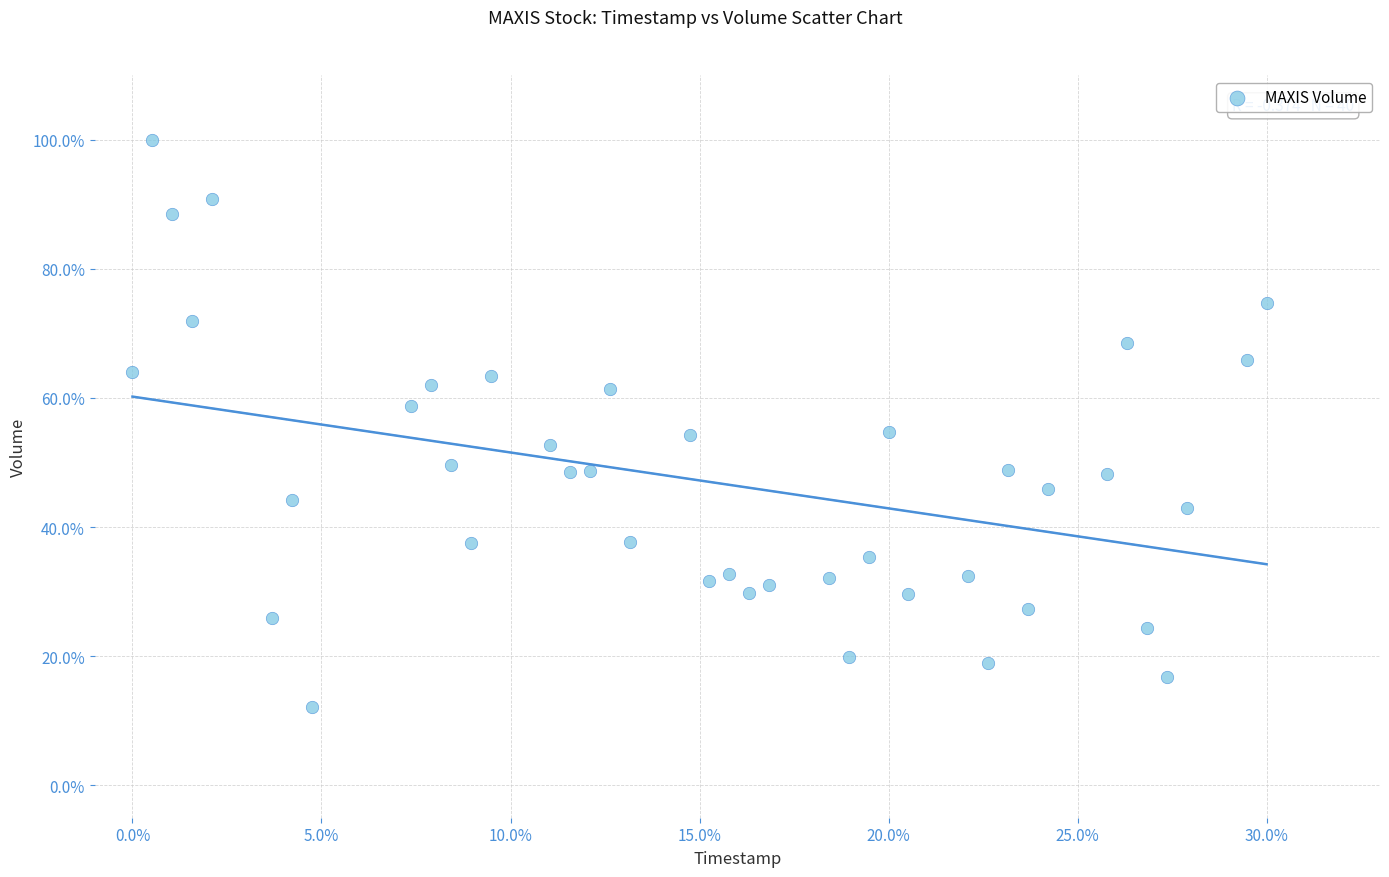

What is the range of X values (max minus min)?

30.0